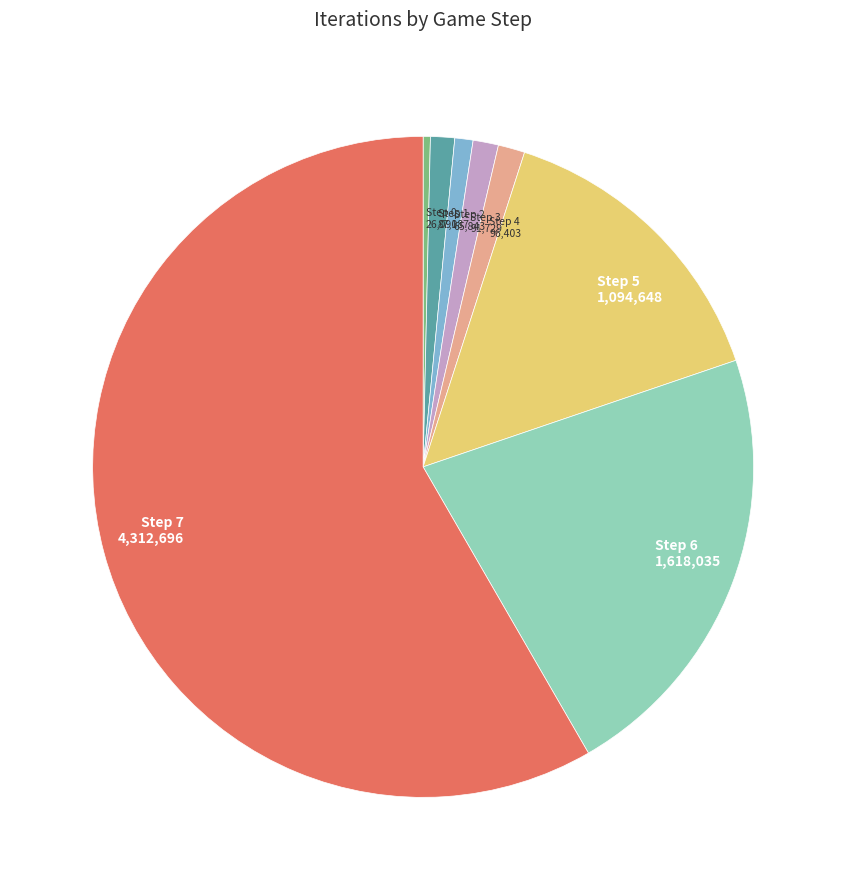

What is the smallest slice in the pie chart?

Step 0